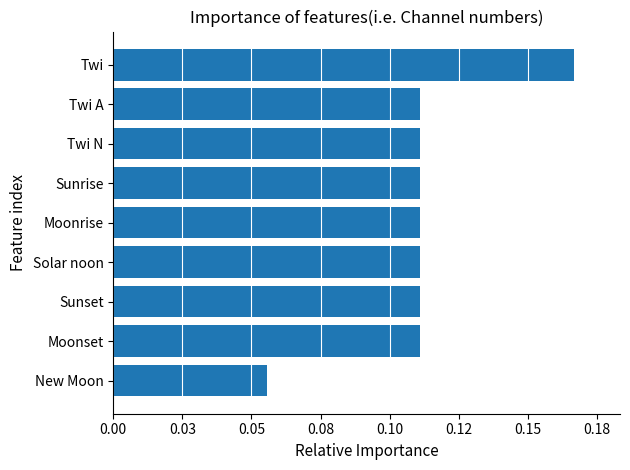

How many values are between 0 and 1?

9